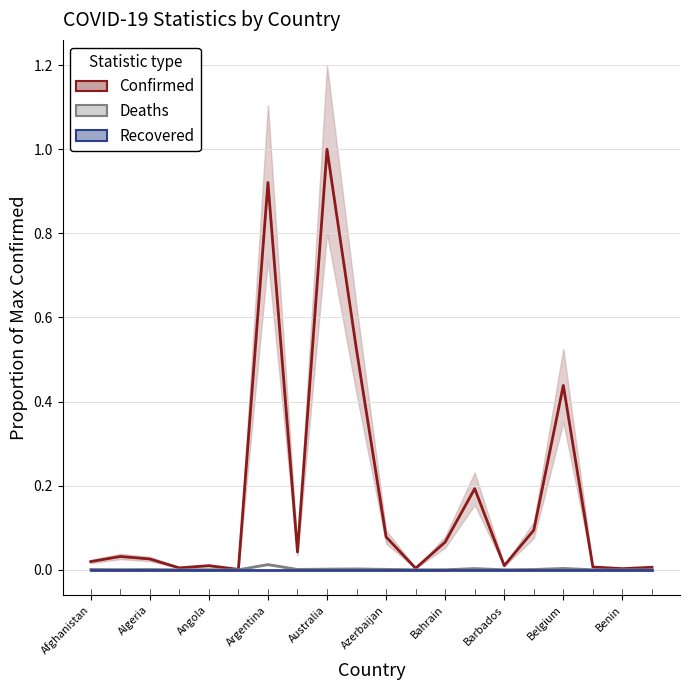

Which series has the largest total across all categories?

Confirmed